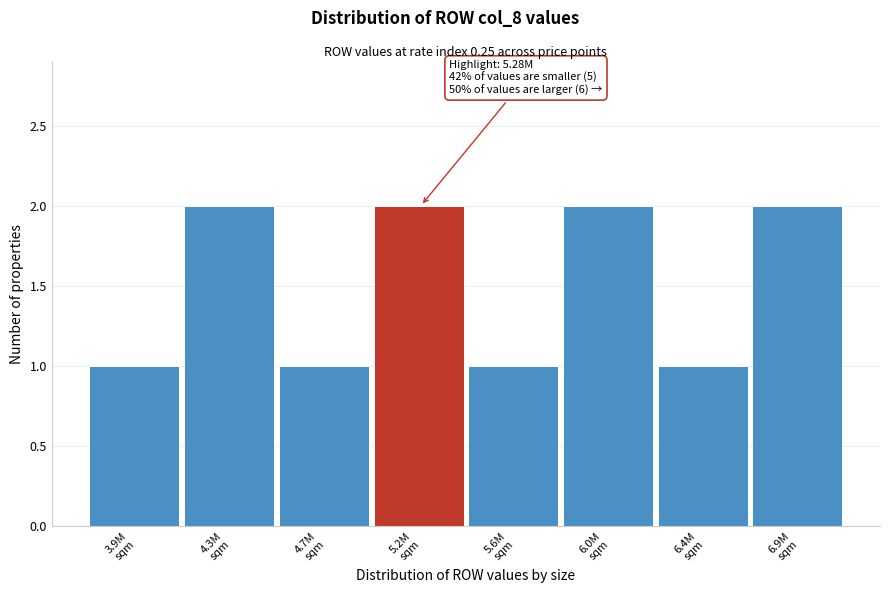

Reading left to right, transcribe all the data shown in this chart.

1	2	1	2	1	2	1	2